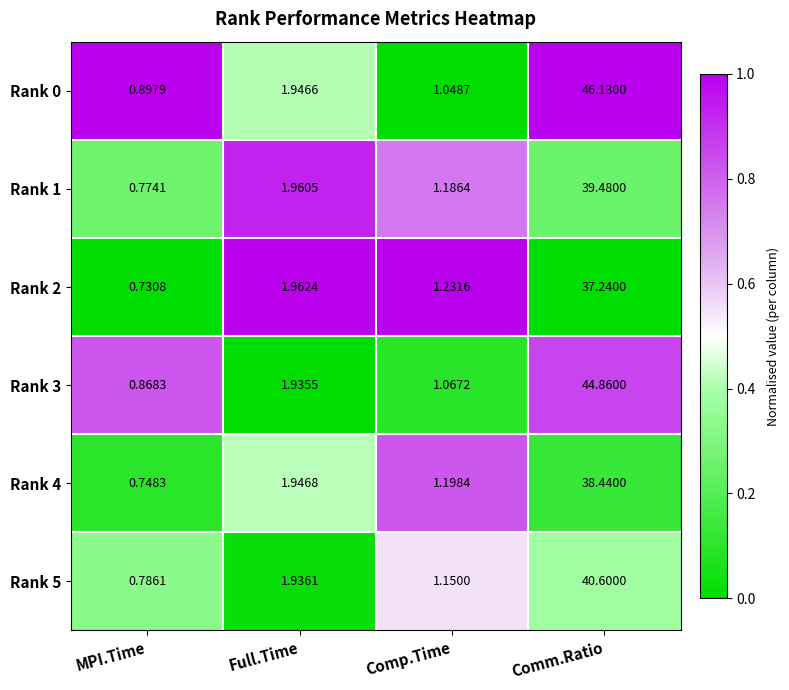

What is the total value across all series at Comm.Ratio?

246.8